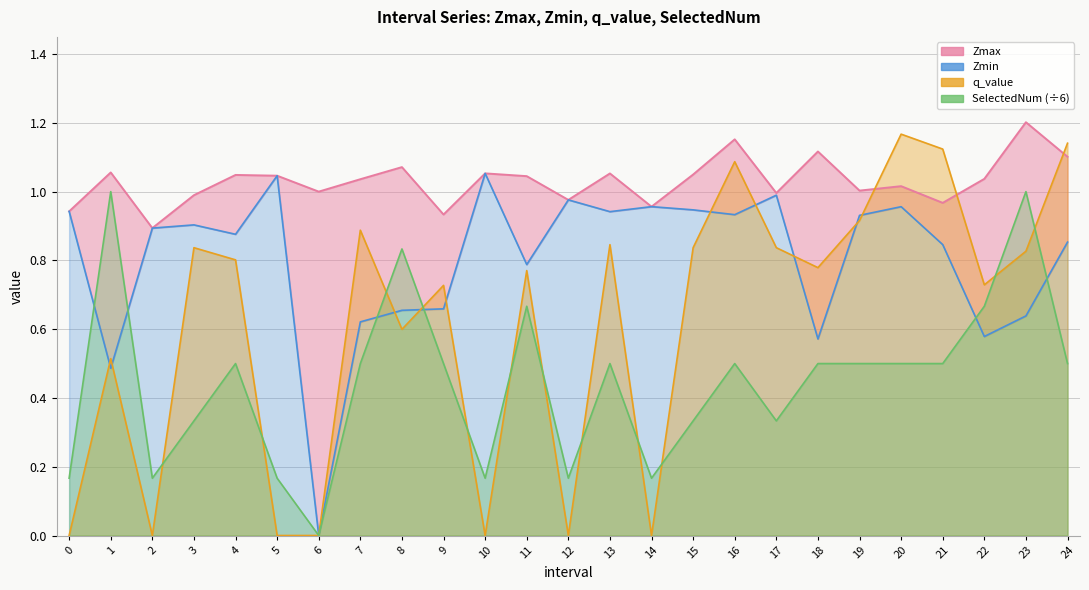

Count the number of data series in this chart.

4